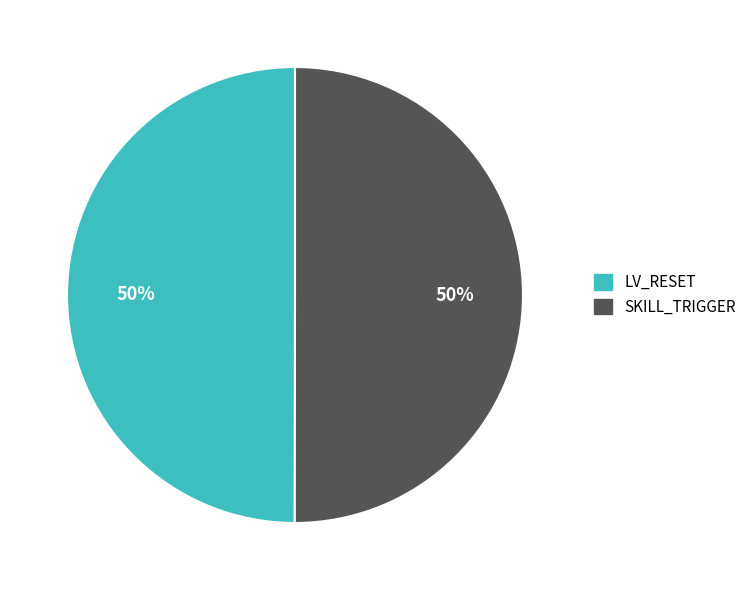

Do LV_RESET and SKILL_TRIGGER together represent more than half of the pie?

Yes